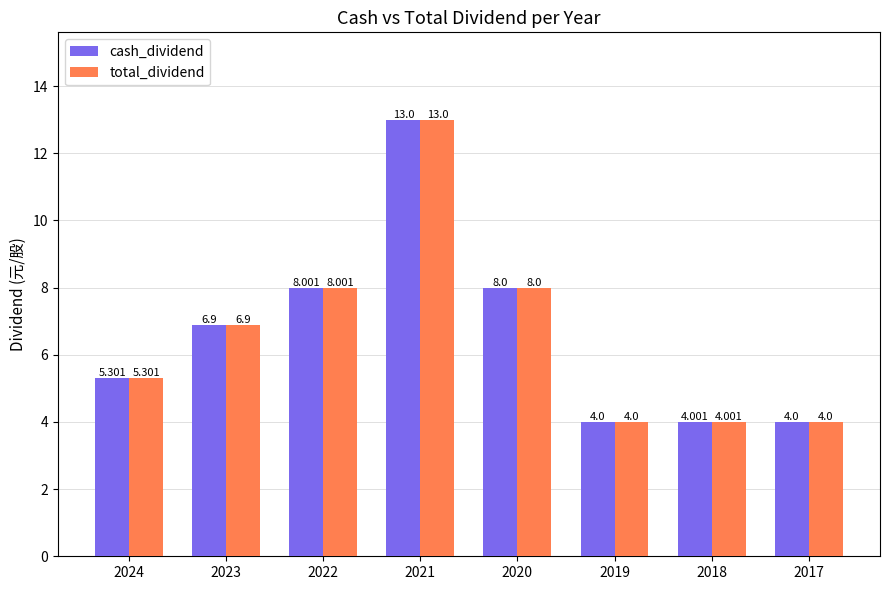

Is the value of total_dividend at 2019 greater than the value of cash_dividend at 2022?

No